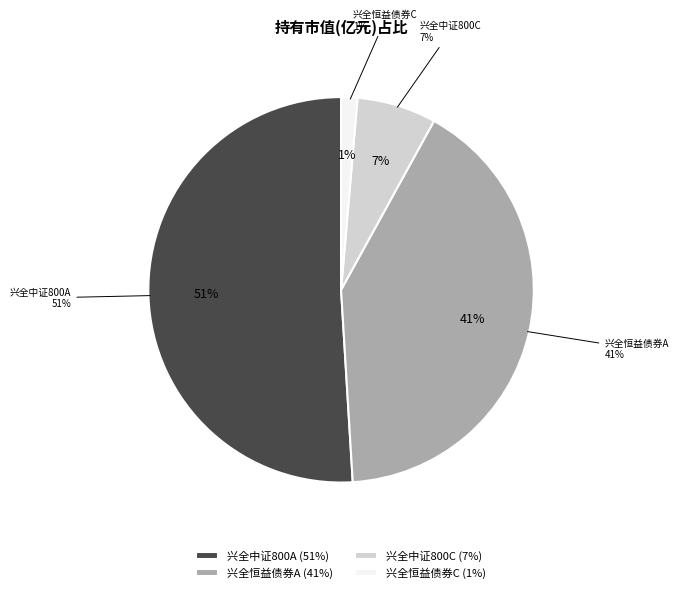

Between 兴全恒益债券C and 兴全恒益债券A, which is larger?

兴全恒益债券A